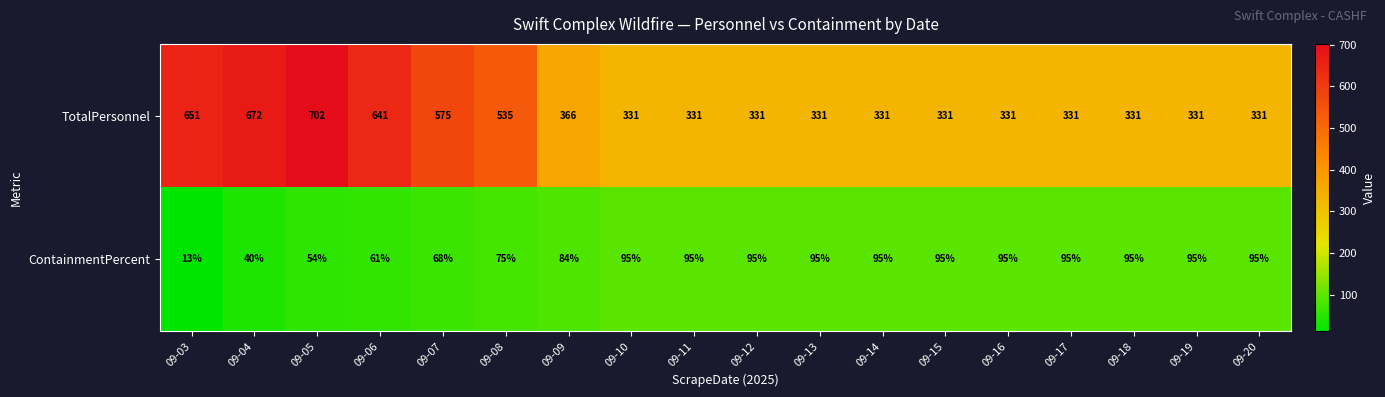

What is the difference between the TotalPersonnel values at 09-16 and 09-07?

244